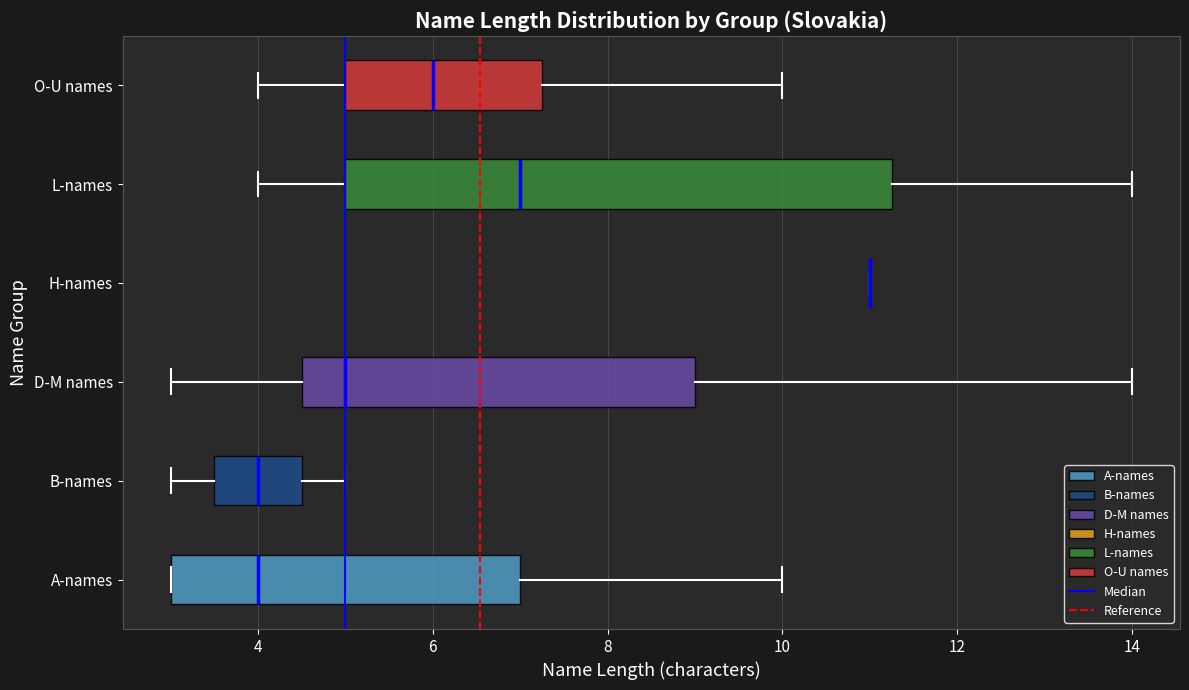

Which box is the widest, from its left edge to its right edge?

L-names